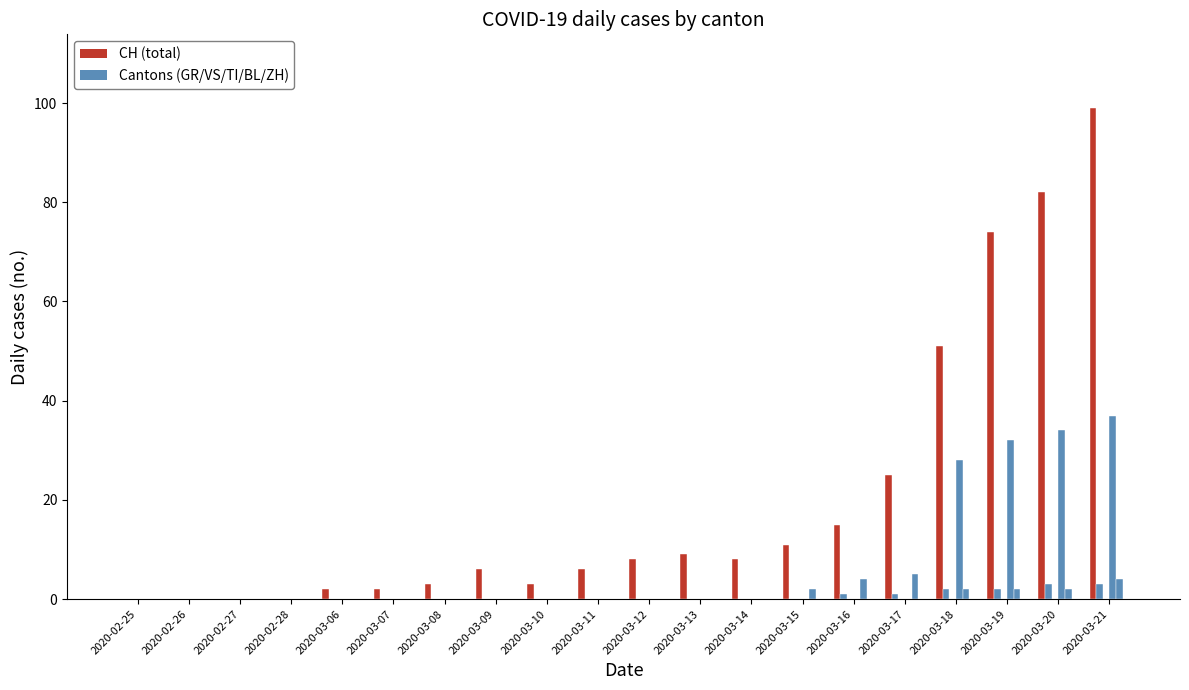

How many series are shown in this chart?

4